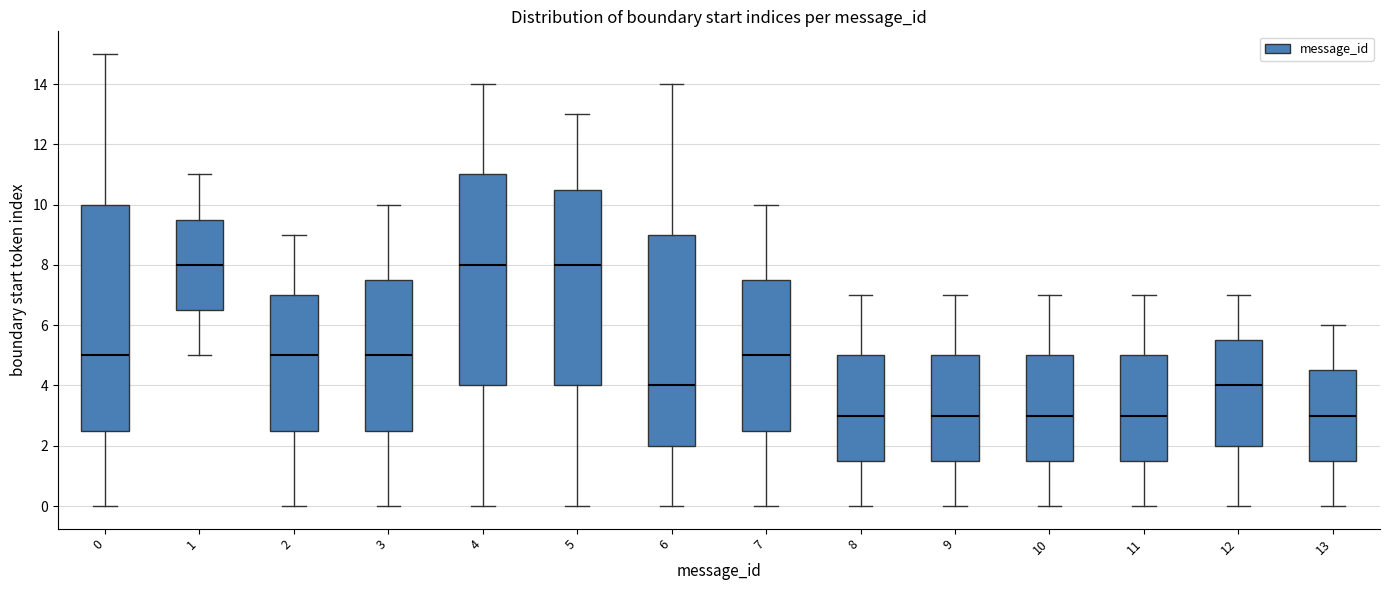

Comparing the boxes themselves (not the whiskers), which one is the tallest?

0